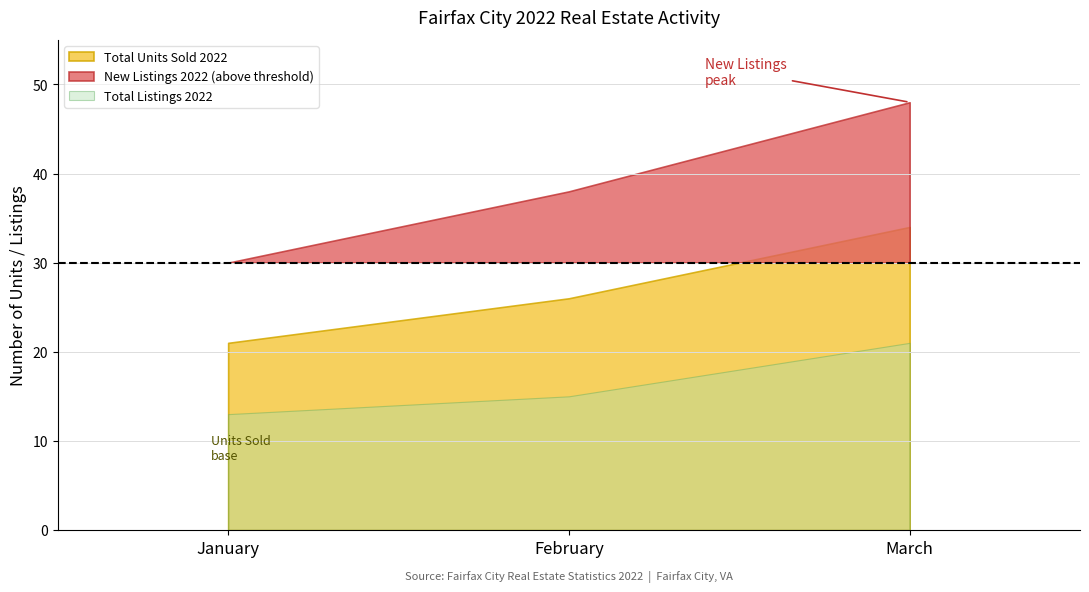

Does the chart have visible grid lines?

Yes